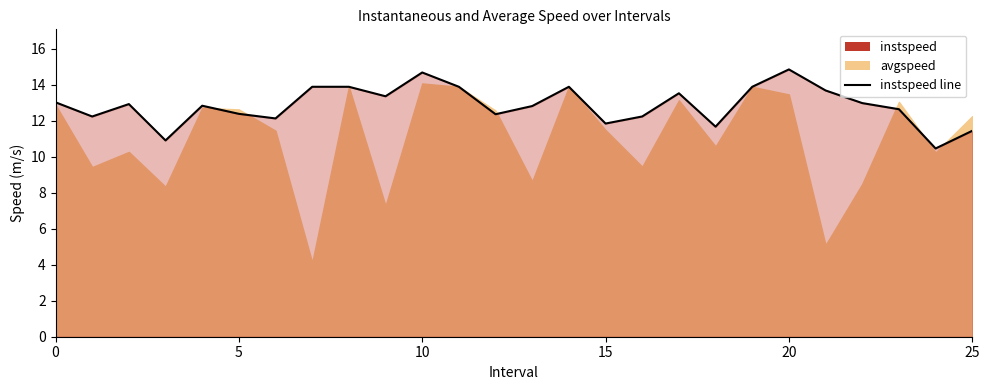

Which category has the highest value across all series?

20